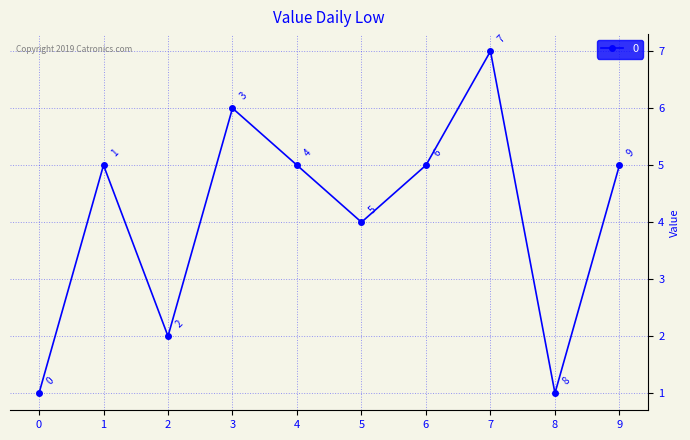

What is the value of the 3rd point from the left?

2